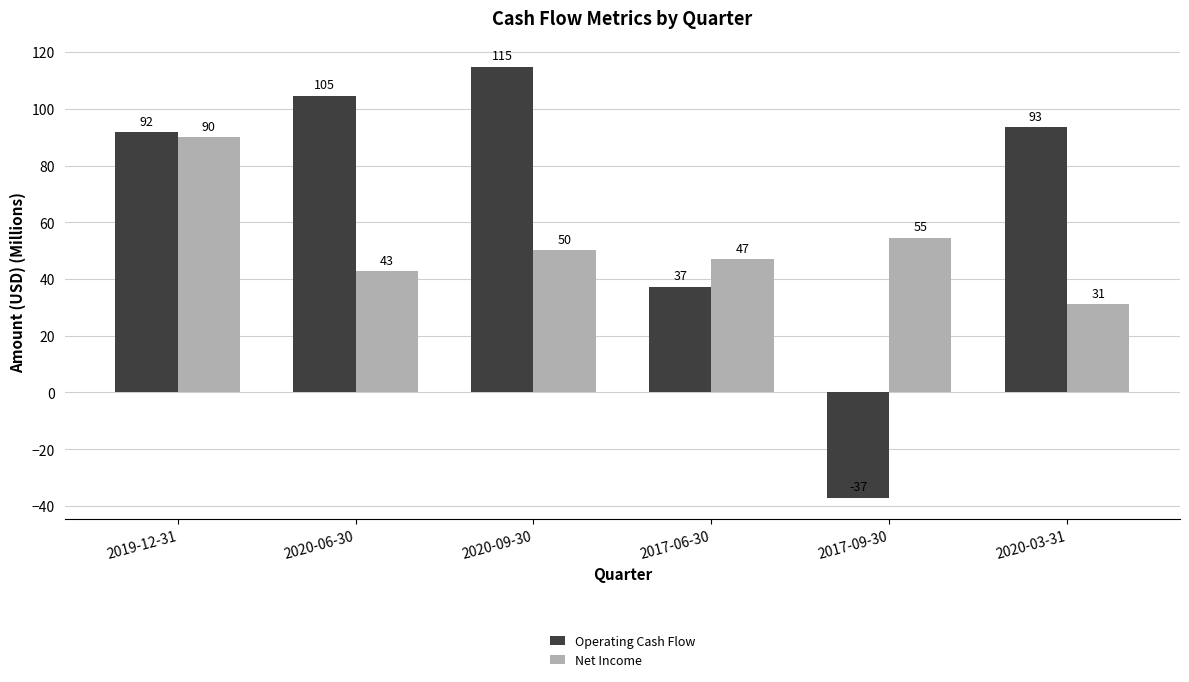

Is it true that Net Income equals 21.4 at 2017-06-30?

False